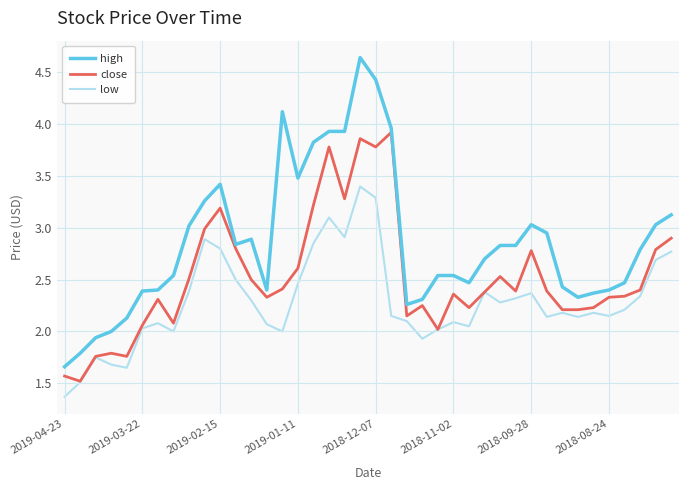

List the series in order of their overall mean, highest first.

high, close, low